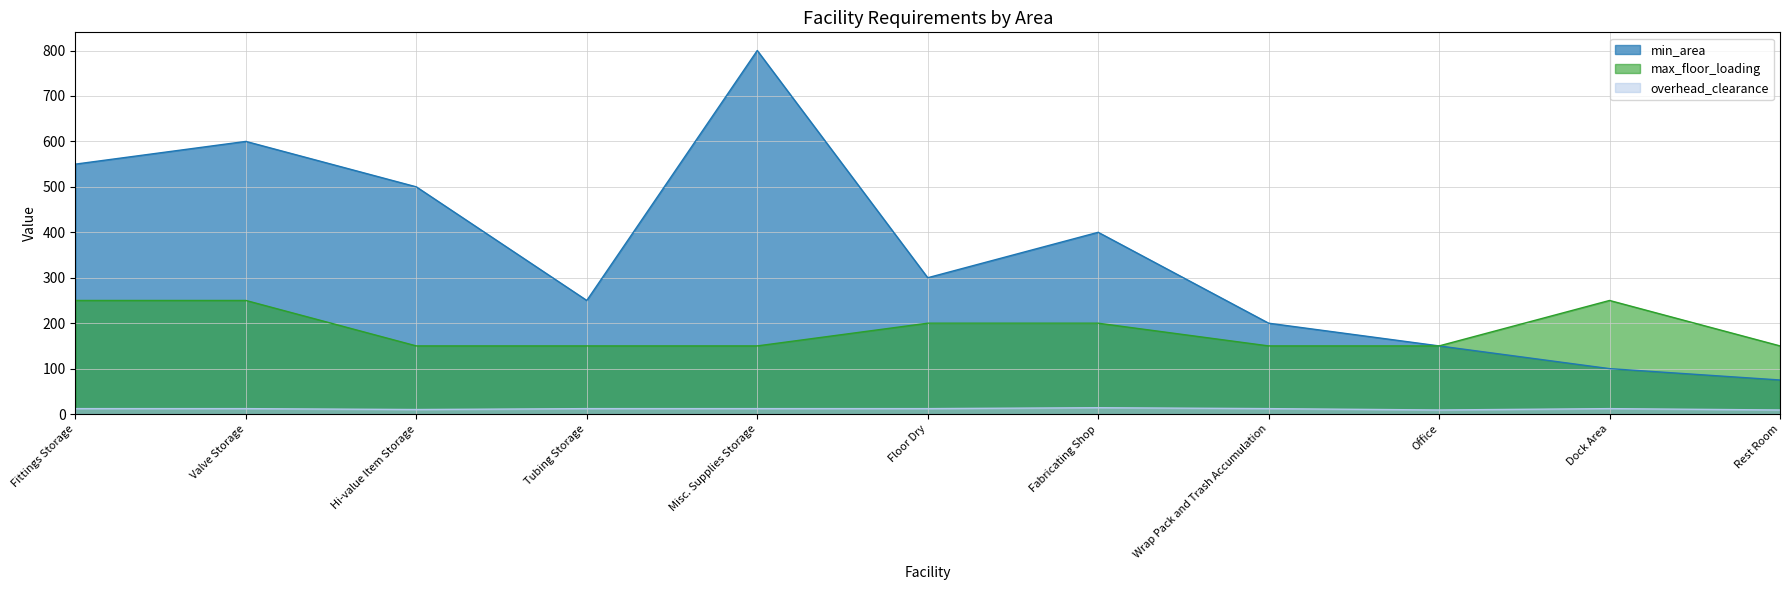

In overhead_clearance, how many points are higher than both neighbors (excluding endpoints)?

2